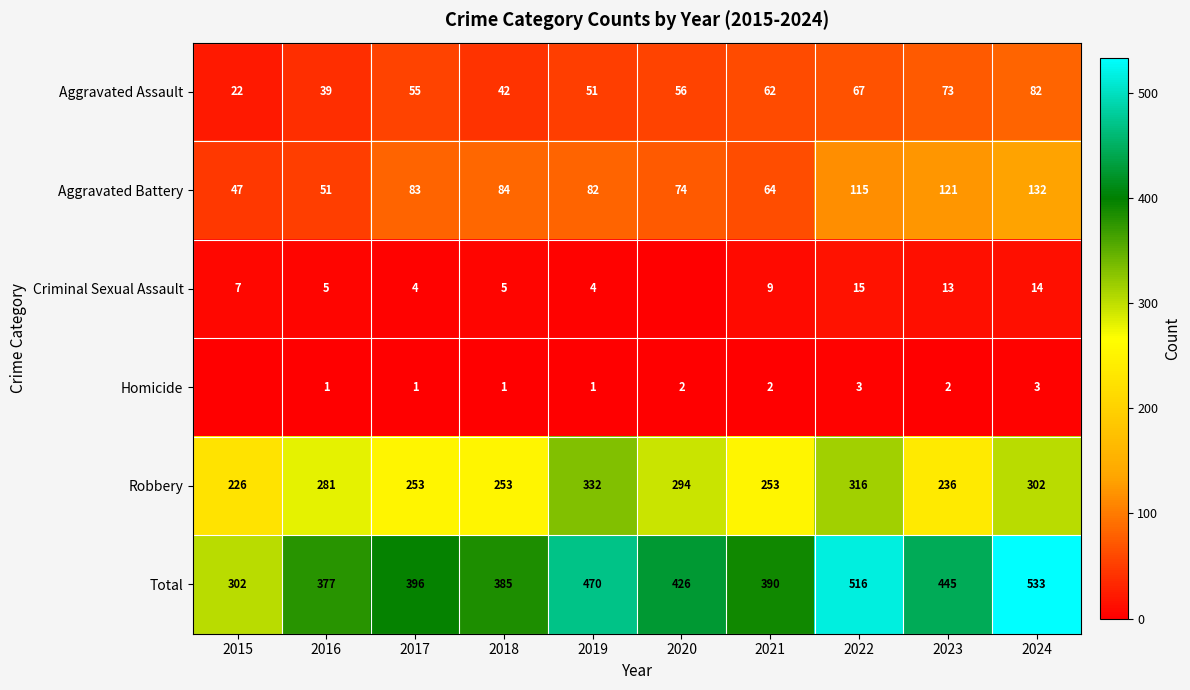

What value does the Robbery series have at 2019, to the nearest 50?

350